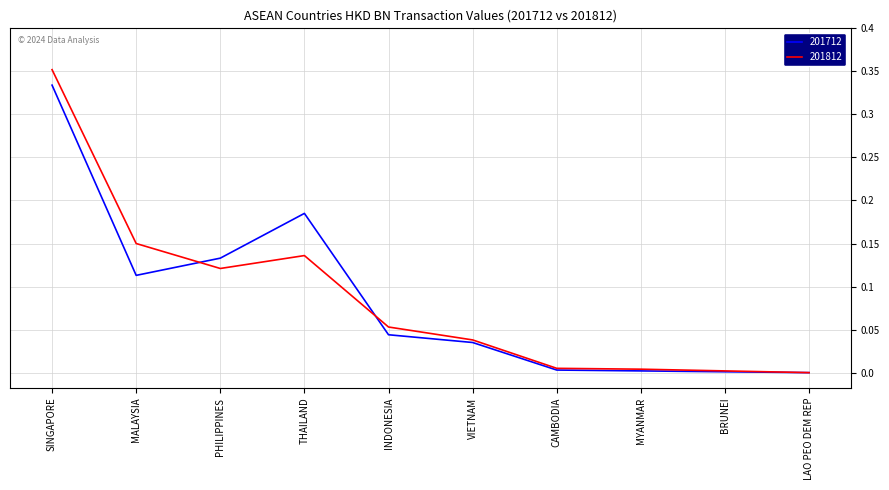

Rank the series at SINGAPORE from highest to lowest value.

201812, 201712